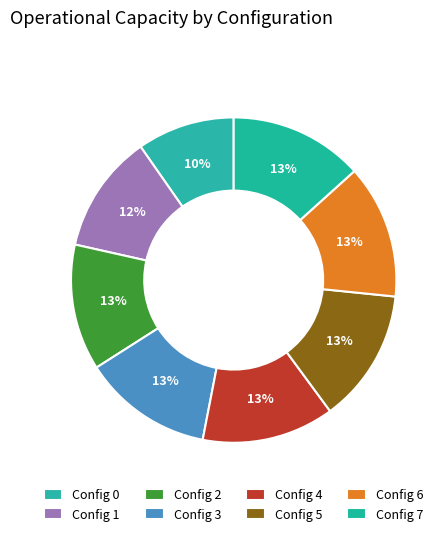

Count the number of slices in the pie.

8